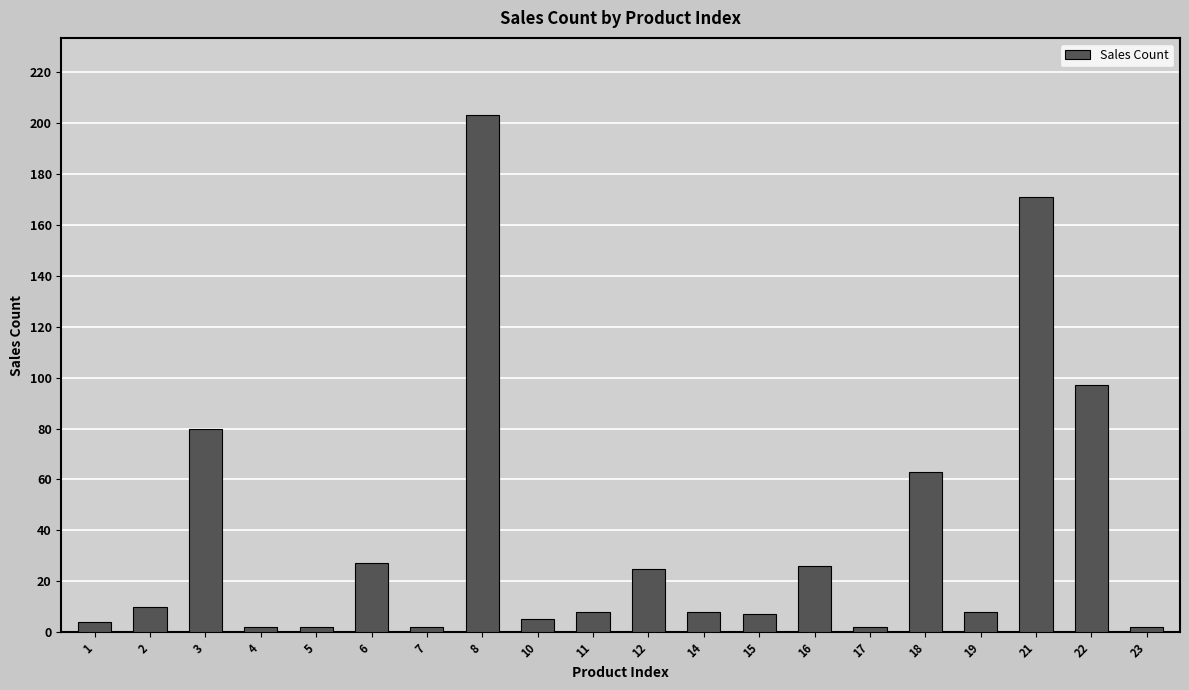

What is the difference between the second highest and minimum values?

169